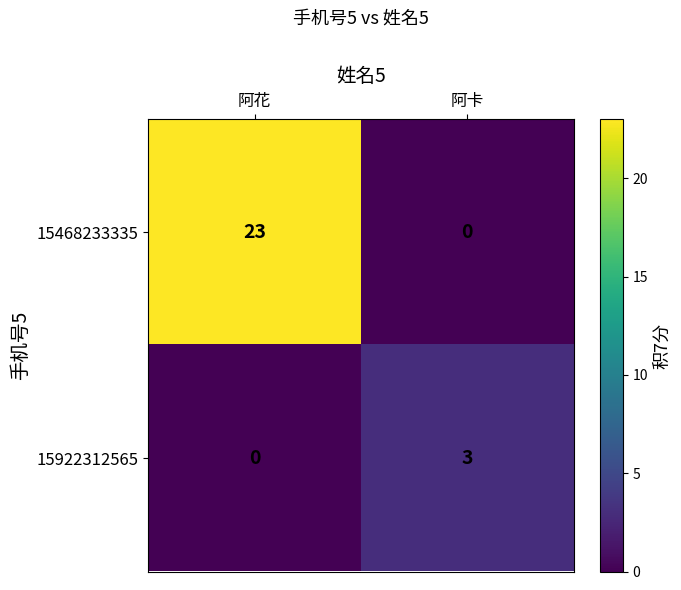

Reading left to right, transcribe all the data shown in this chart.

15468233335: 阿花=23	阿卡=0
15922312565: 阿花=0	阿卡=3